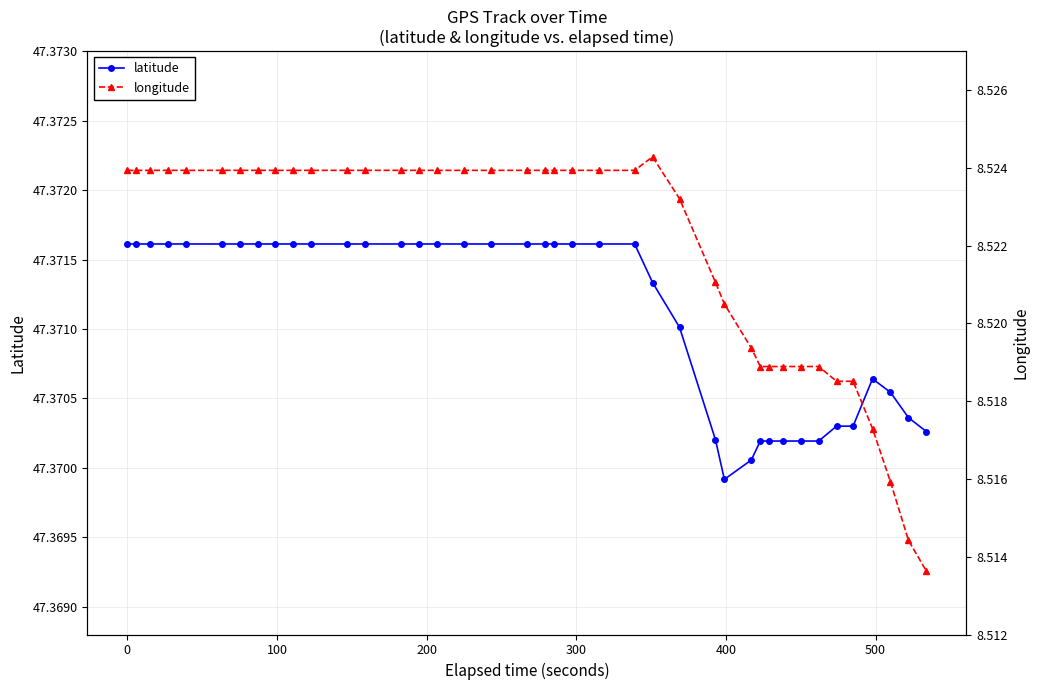

What are all the series names shown in the legend?

latitude, longitude